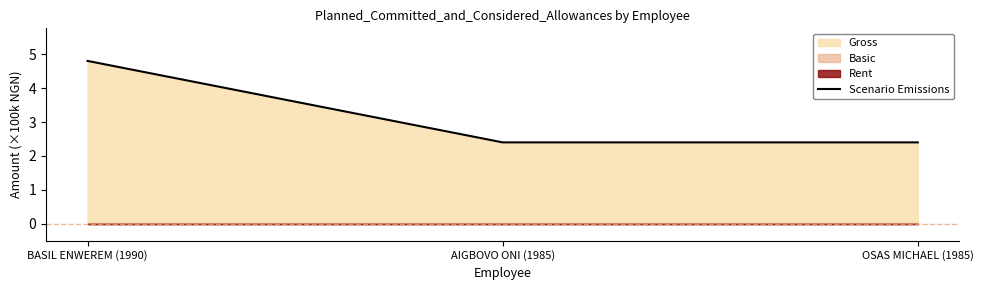

Count the values in the range 2 to 4.

2